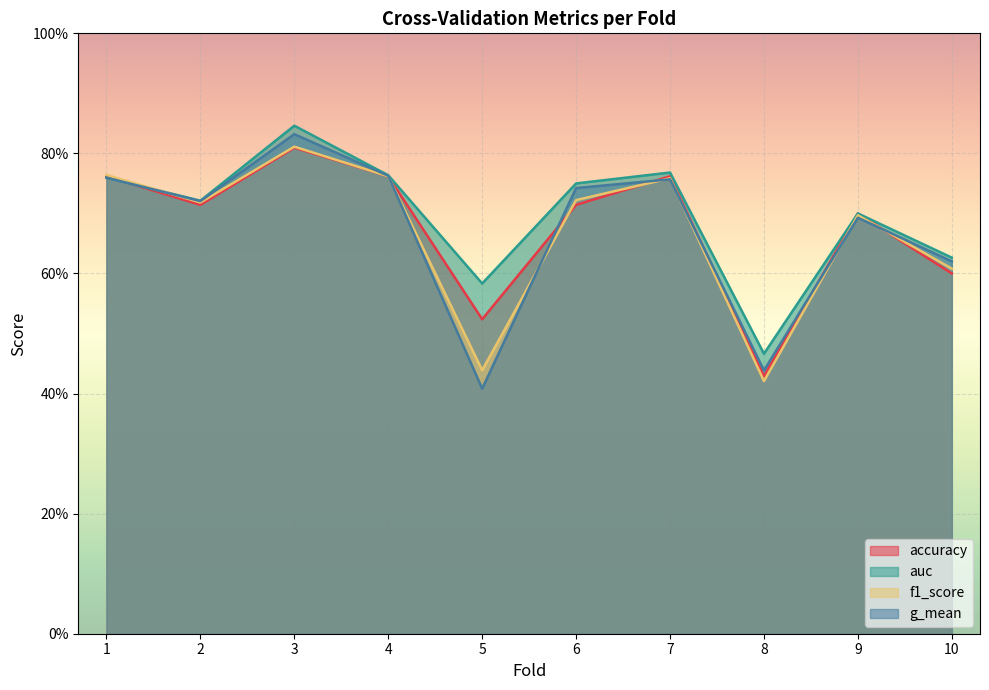

Between 2 and 9, which series saw the biggest shift?

g_mean